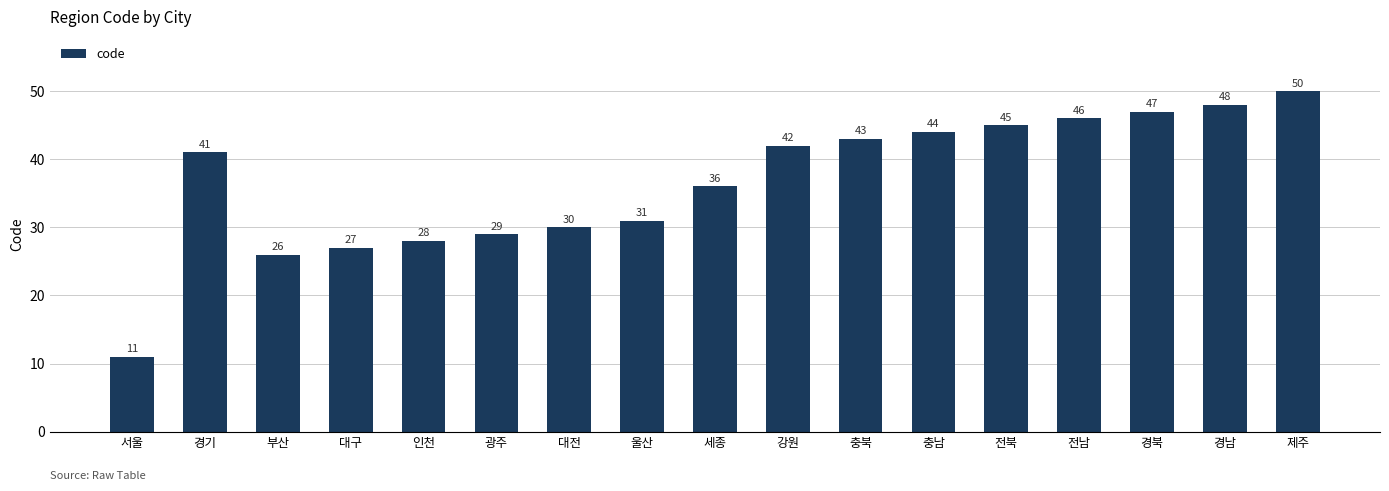

How many values are below 41?

8